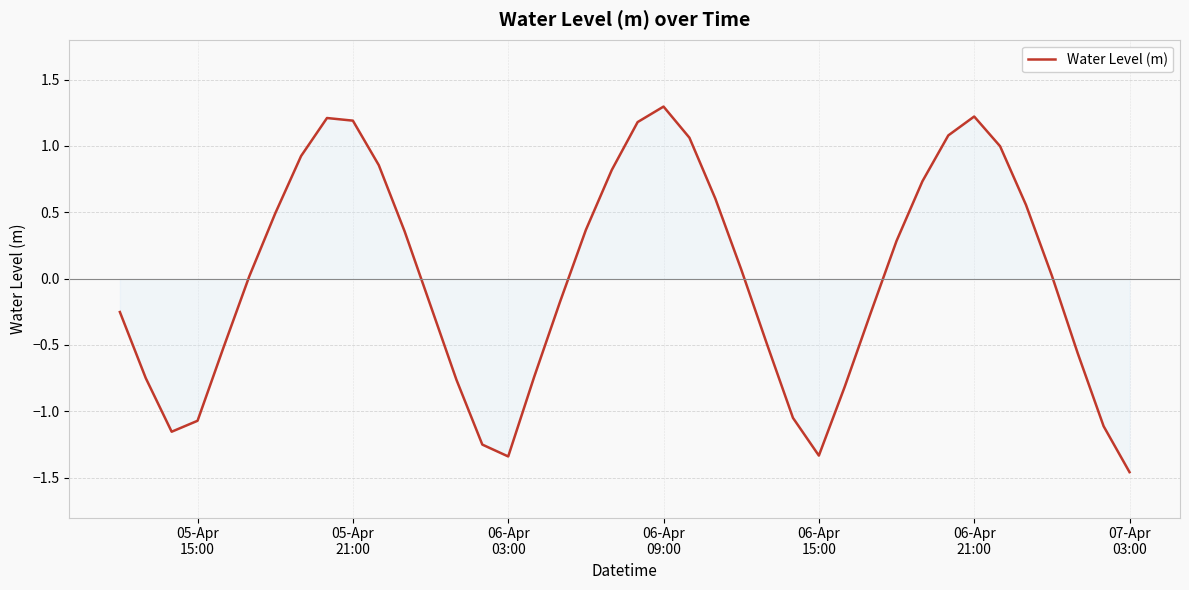

What is the difference between the maximum and minimum values?

2.8